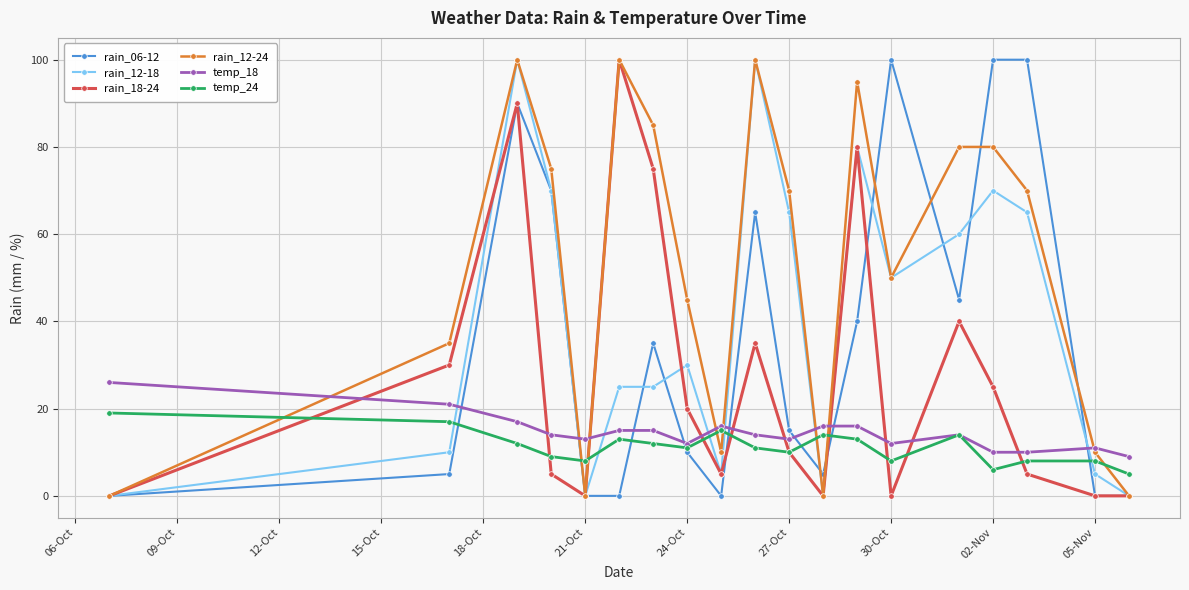

Which series ends up on top after the final intersection of rain_12-18 and temp_24?

temp_24